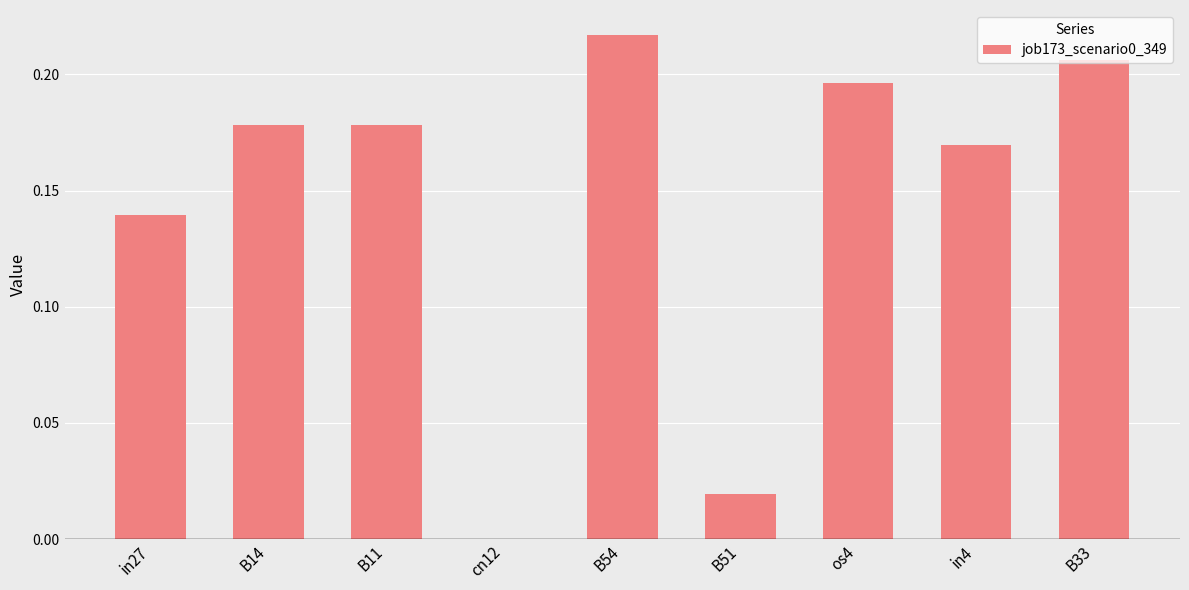

Is it true that the value at os4 is 0.3?

False